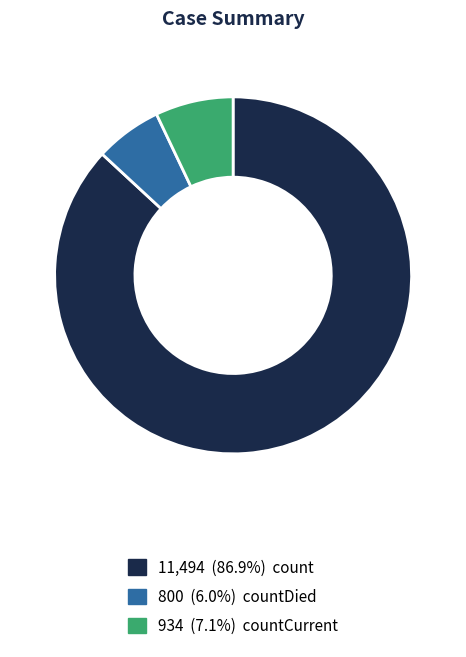

Is there any slice that represents more than half of the pie?

Yes